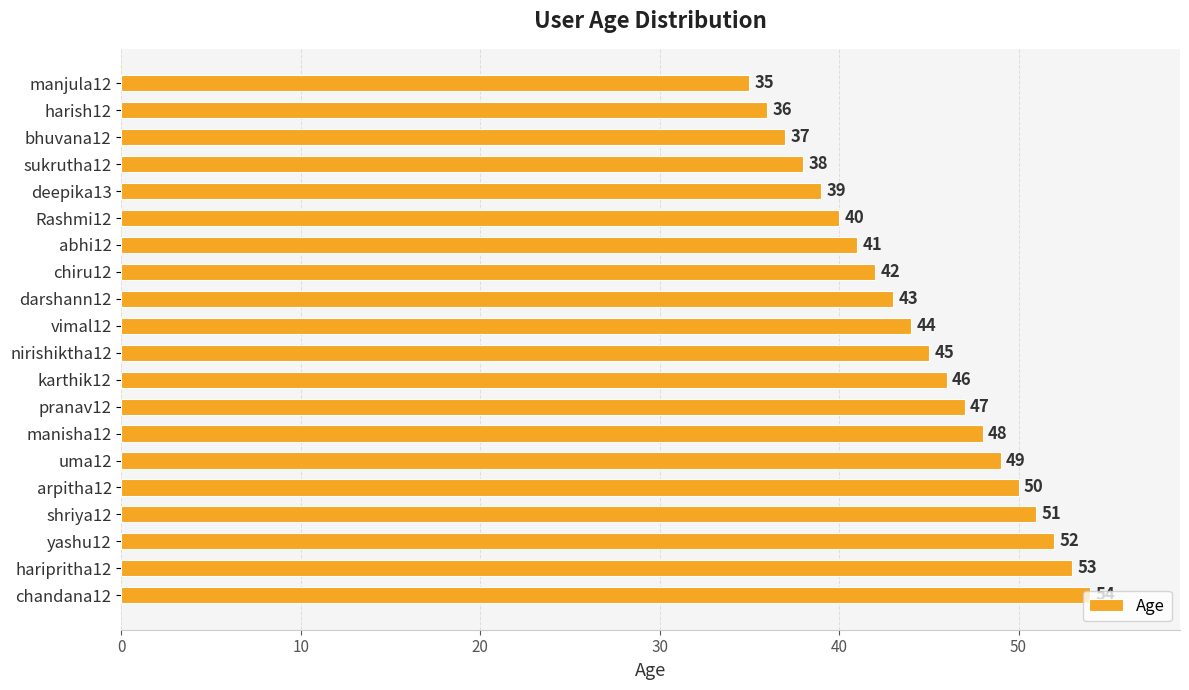

What is the sum of the values at nirishiktha12 and darshann12?

88